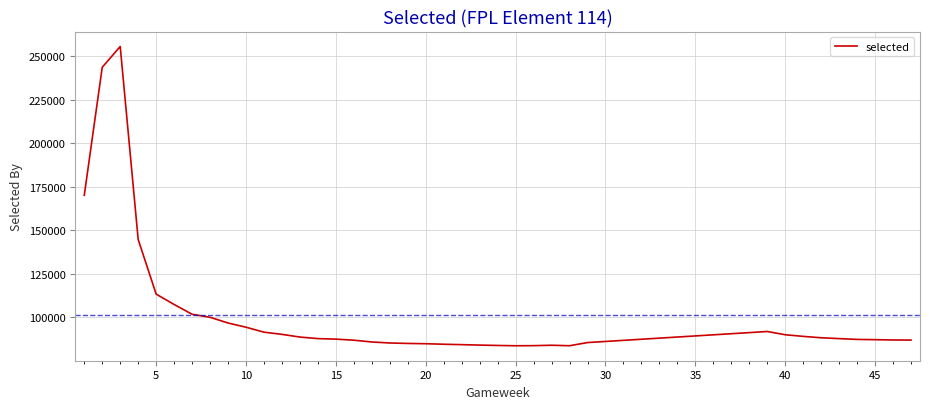

What is the difference between the maximum and minimum values?

172048